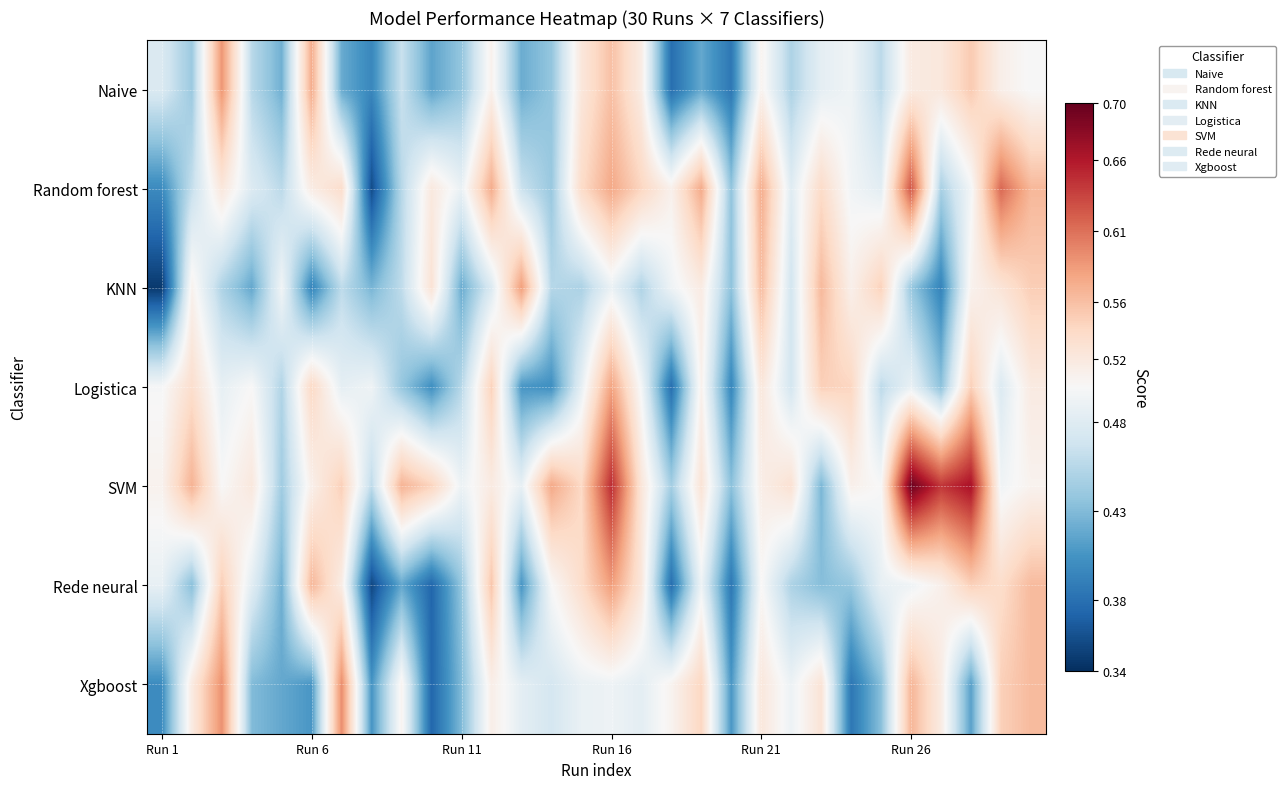

Which series has the largest range (max minus min)?

SVM